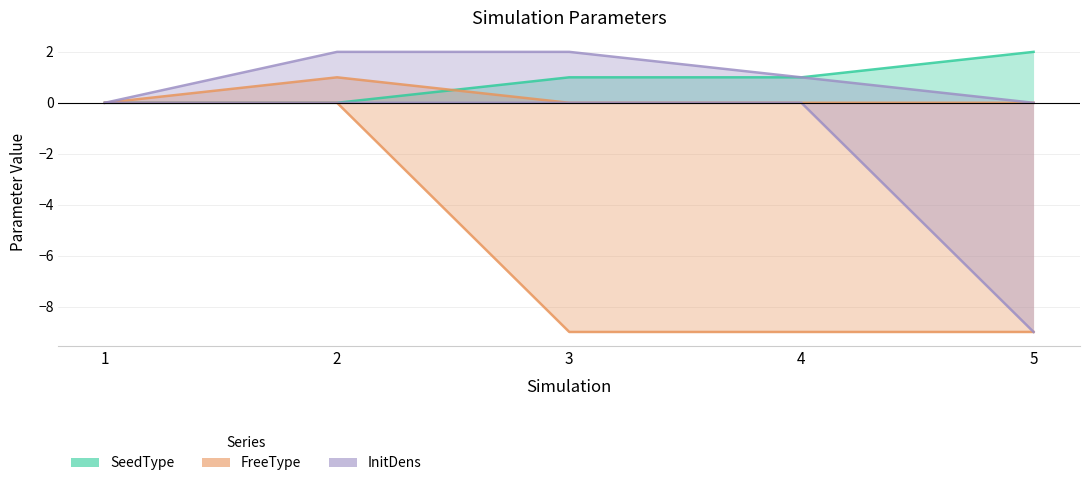

True or false: InitDens and SeedType intersect in this chart.

False